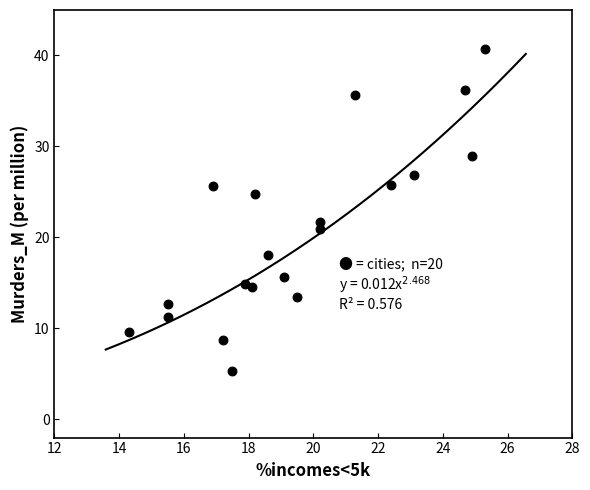

What is the range of Y values (max minus min)?

35.4